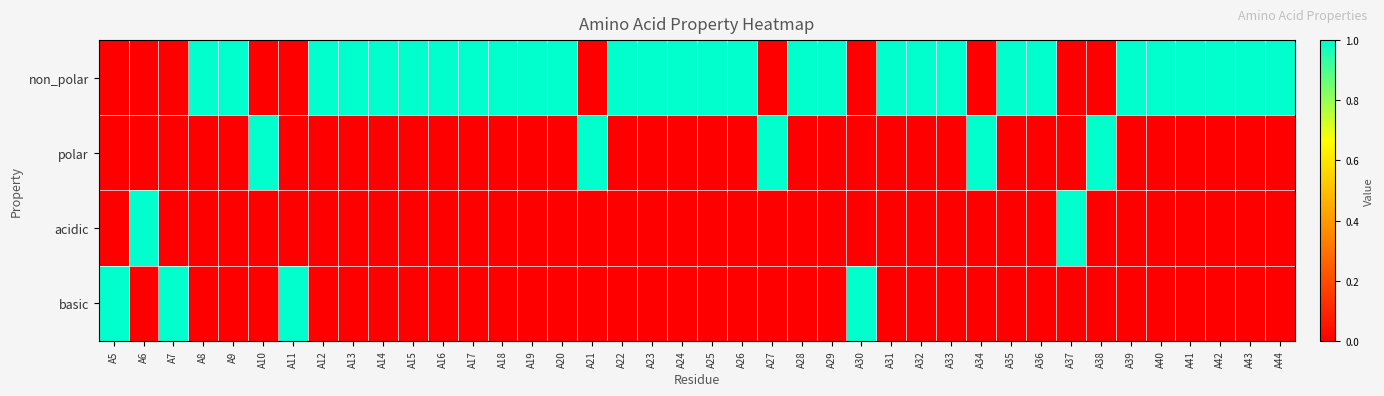

Rank the series at A7 from highest to lowest value.

basic, non_polar, polar, acidic